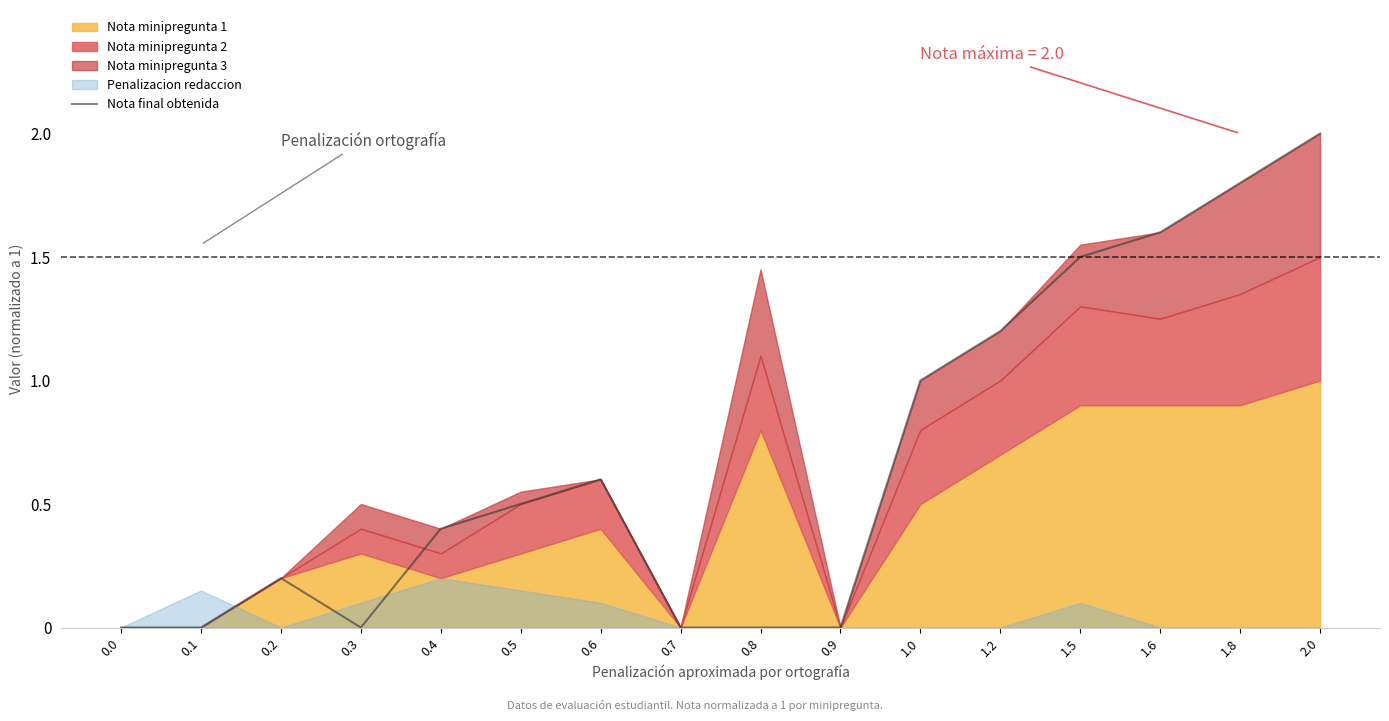

Is it true that Nota final obtenida equals 0.0 at 0.8?

True